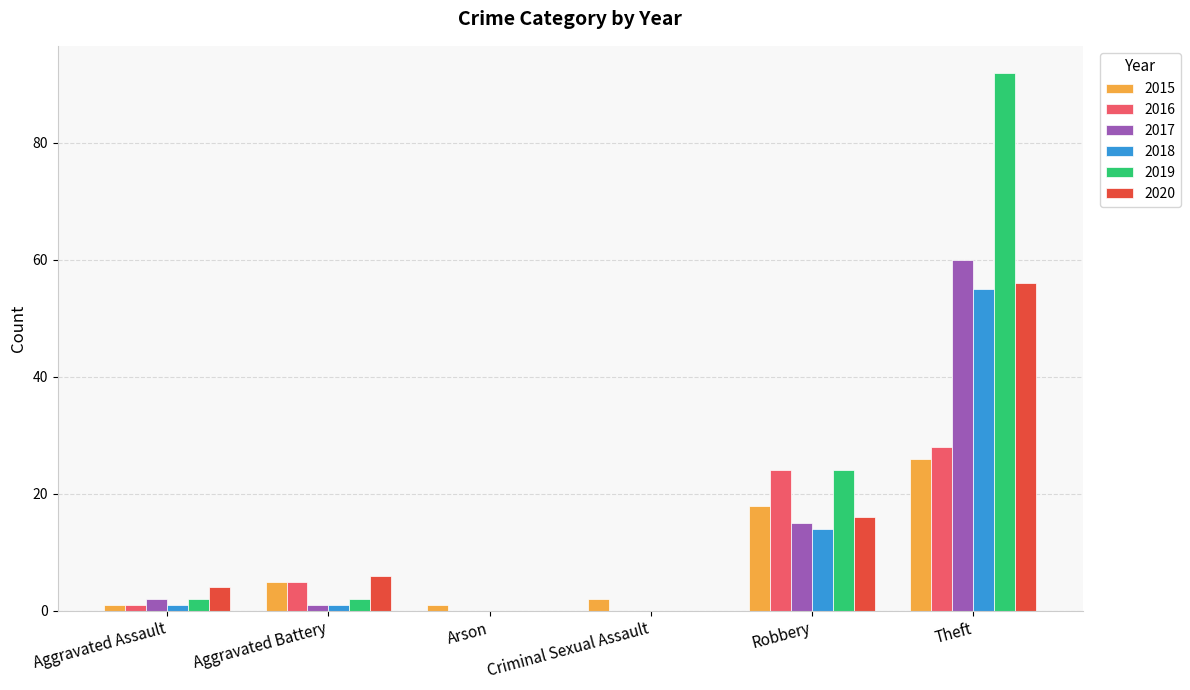

What value does the 2015 series have at Aggravated Battery?

5